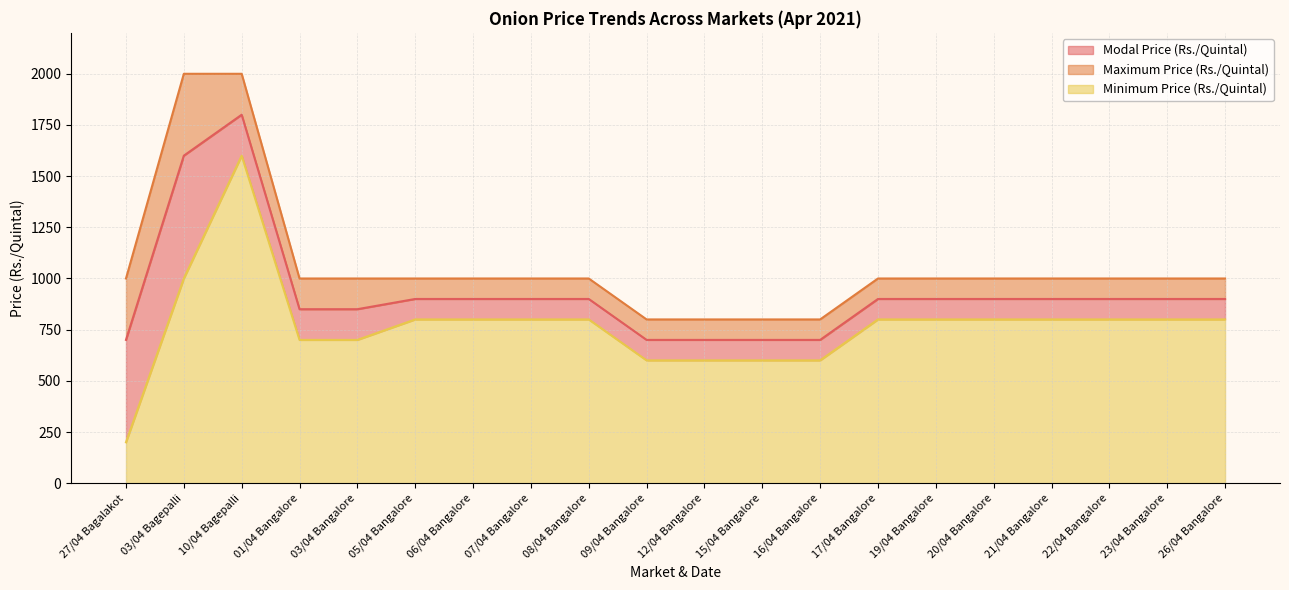

True or false: Minimum Price (Rs./Quintal) and Modal Price (Rs./Quintal) intersect in this chart.

False